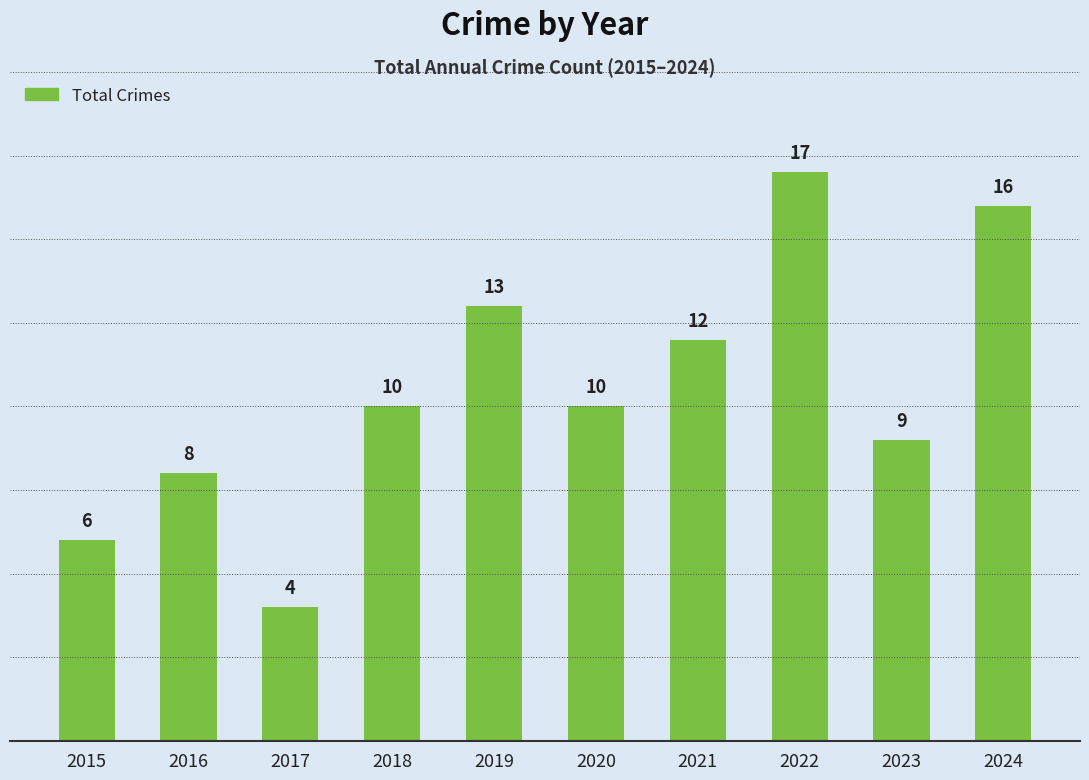

What is the difference between the values at 2019 and 2023?

4